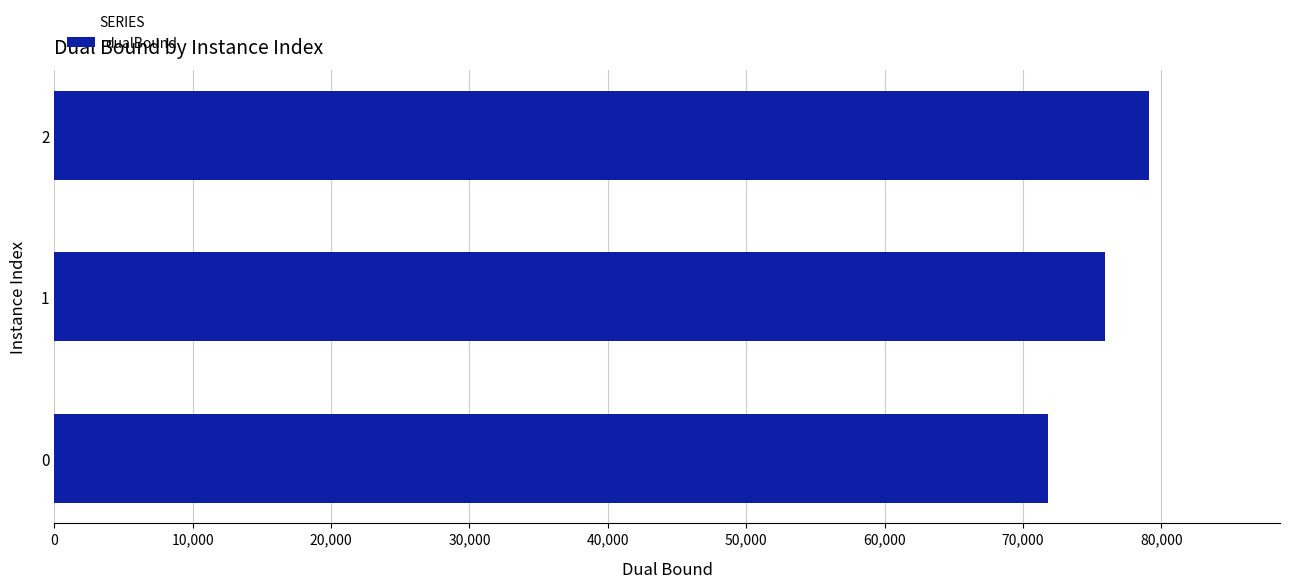

The chart shows a value of 71813 at 0. True or false?

True